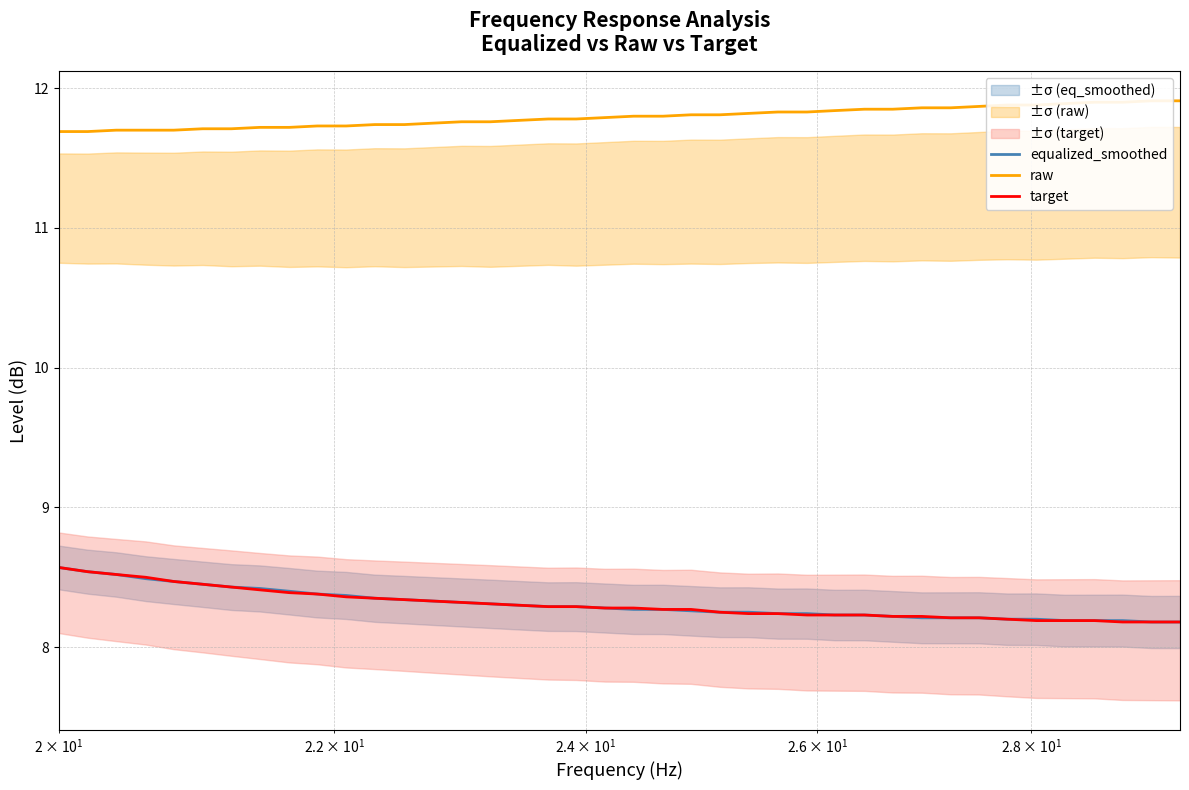

Rank the series by their maximum value, from lowest to highest.

equalized_smoothed, target, raw